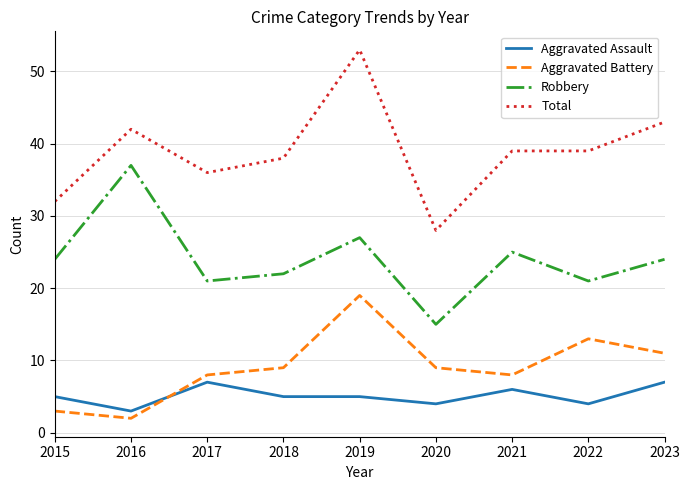

What is the total value across all series at 2019?

104